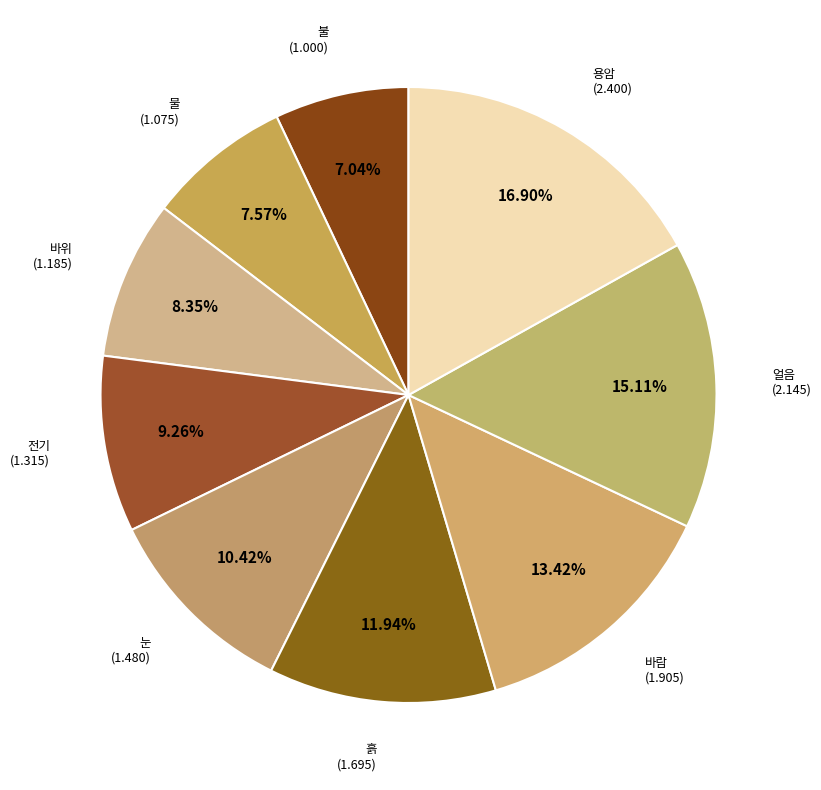

Rank the categories by value from highest to lowest.

용암, 얼음, 바람, 흙, 눈, 전기, 바위, 물, 불